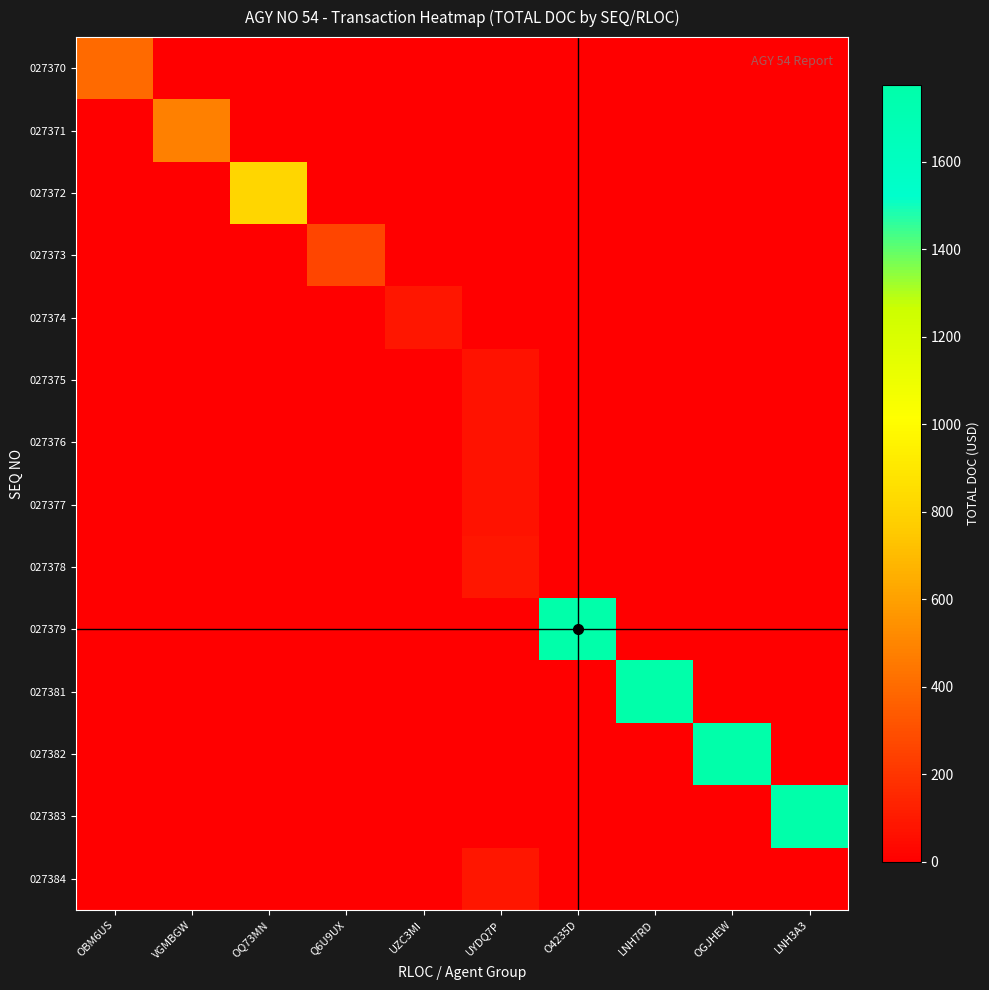

What is the spread (max minus min) of values at LNH7RD?

1776.0